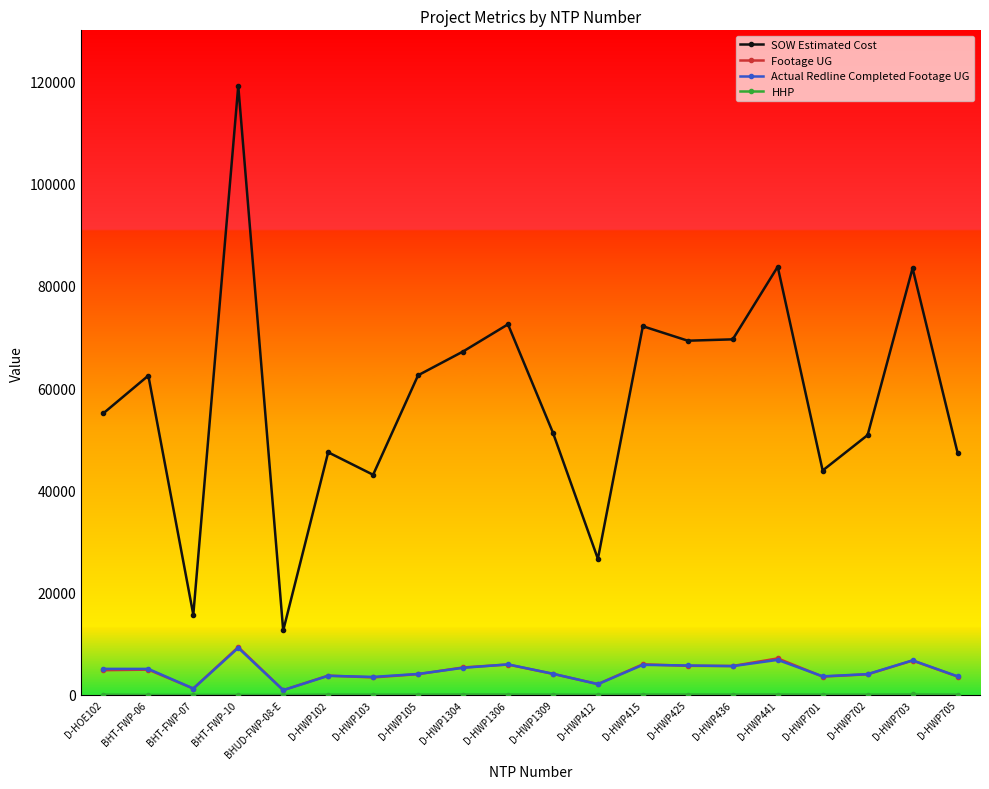

True or false: SOW Estimated Cost has more than 2 interior local peaks.

True